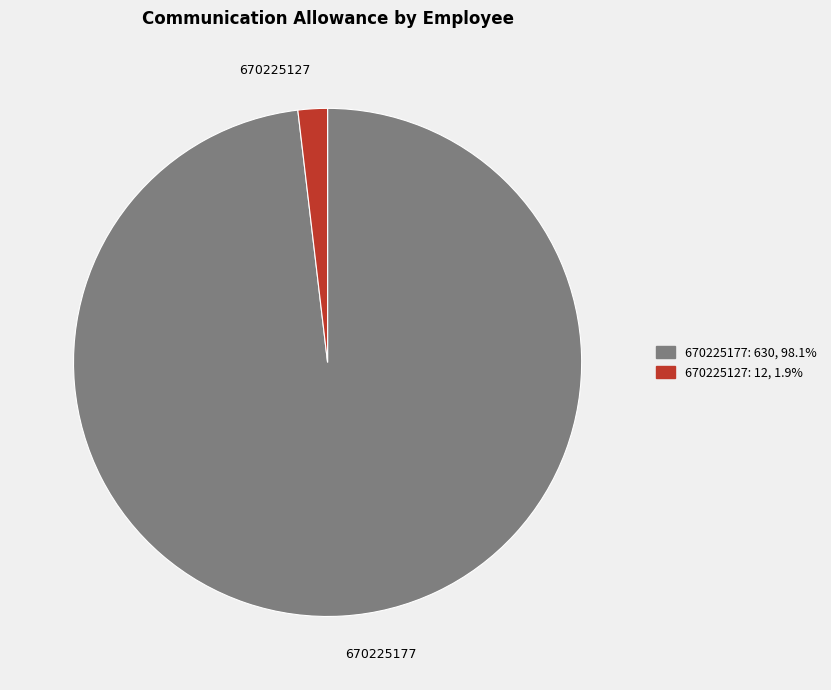

Which has a higher value, 670225127 or 670225177?

670225177